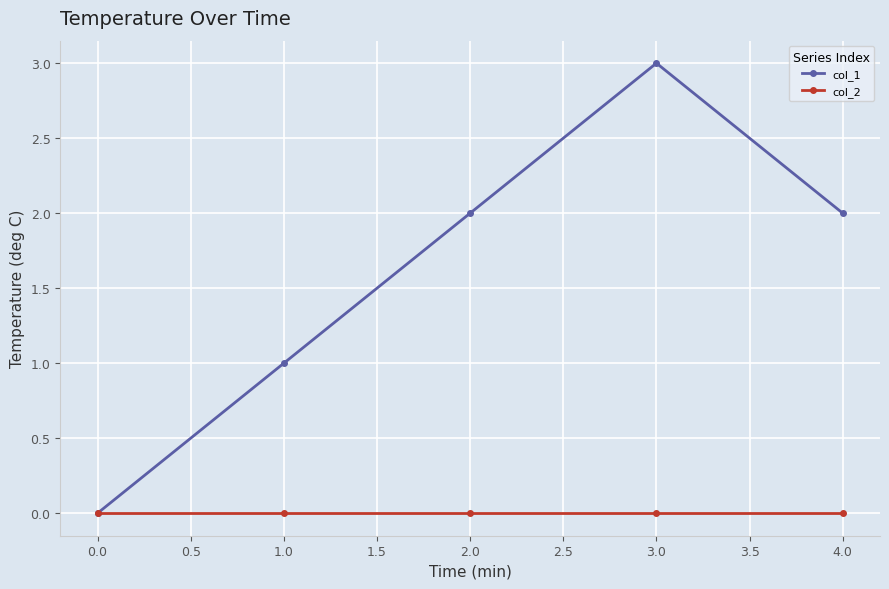

Reading left to right, extract all data points from this chart.

col_1: 0.0=0	1.0=1	2.0=2	3.0=3	4.0=2
col_2: 0.0=0	1.0=0	2.0=0	3.0=0	4.0=0